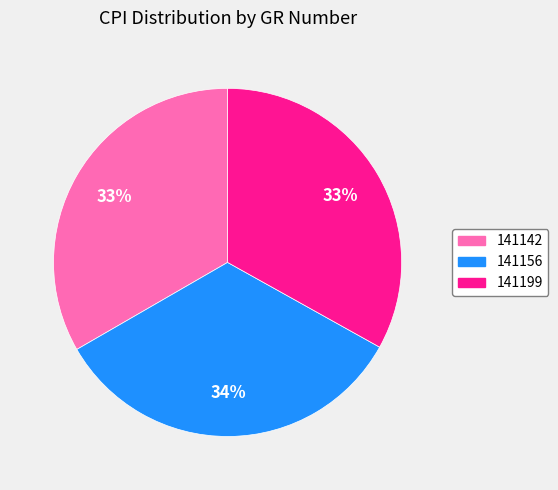

To the nearest percent, what is the average slice percentage?

33%